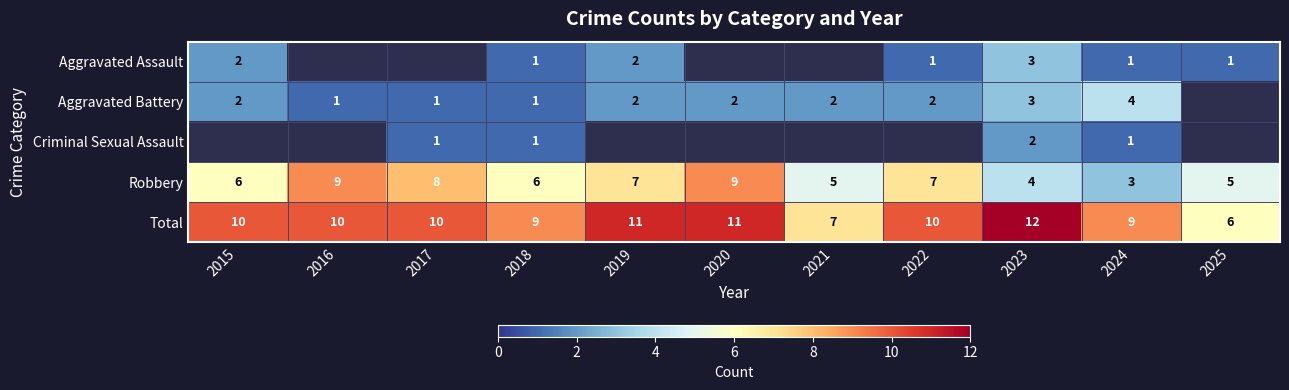

Is the value of Aggravated Assault at 2022 greater than the value of Robbery at 2019?

No